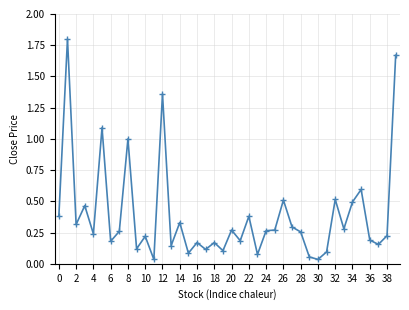

What is the difference between the maximum and minimum values?

1.8